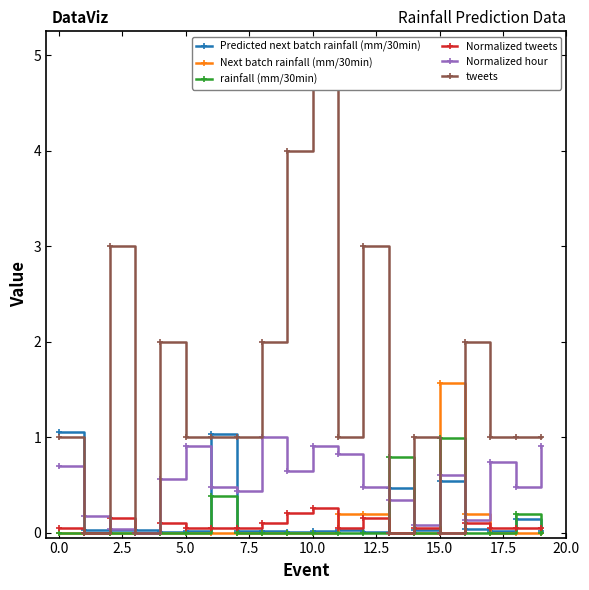

What is the average value of the Next batch rainfall (mm/30min) series?

0.1